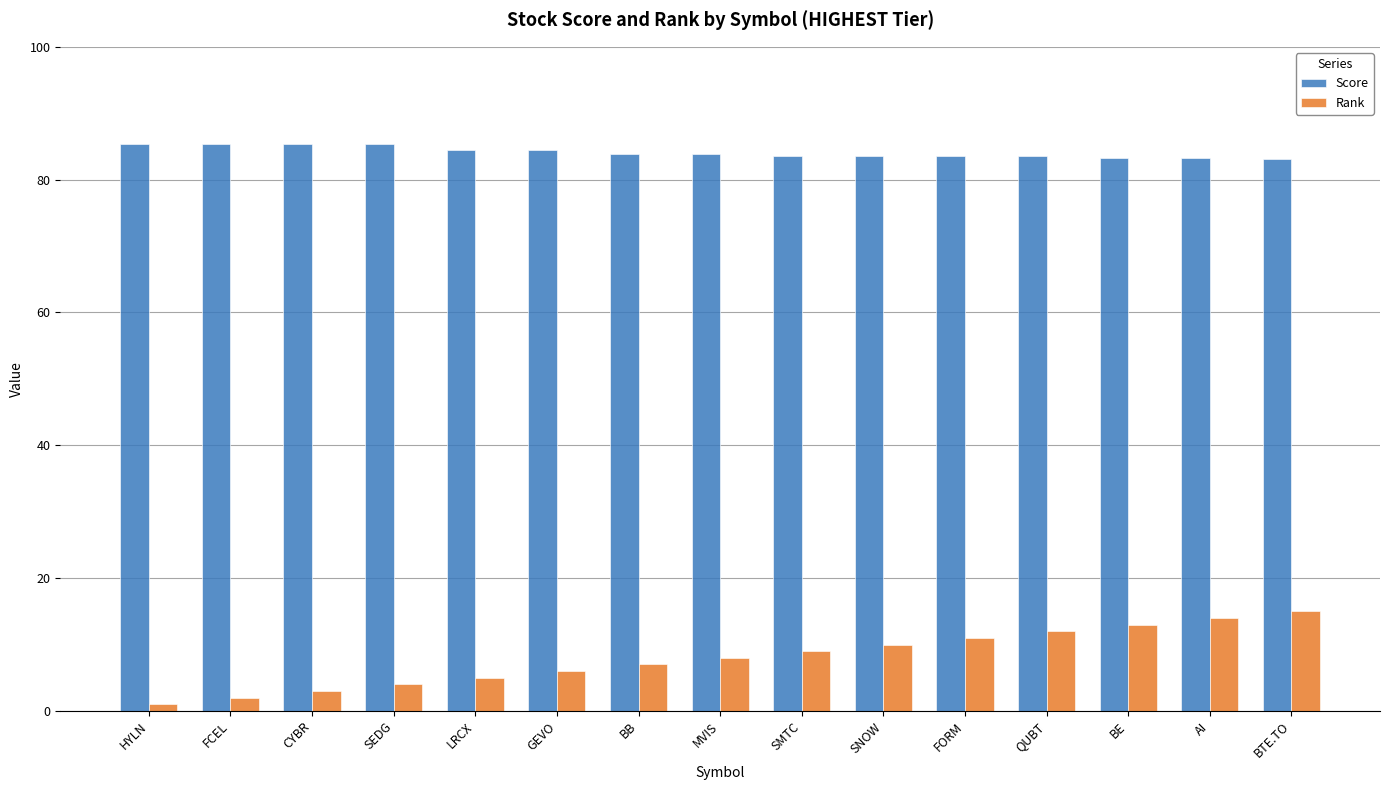

List the series in order of their peak value, highest first.

Score, Rank